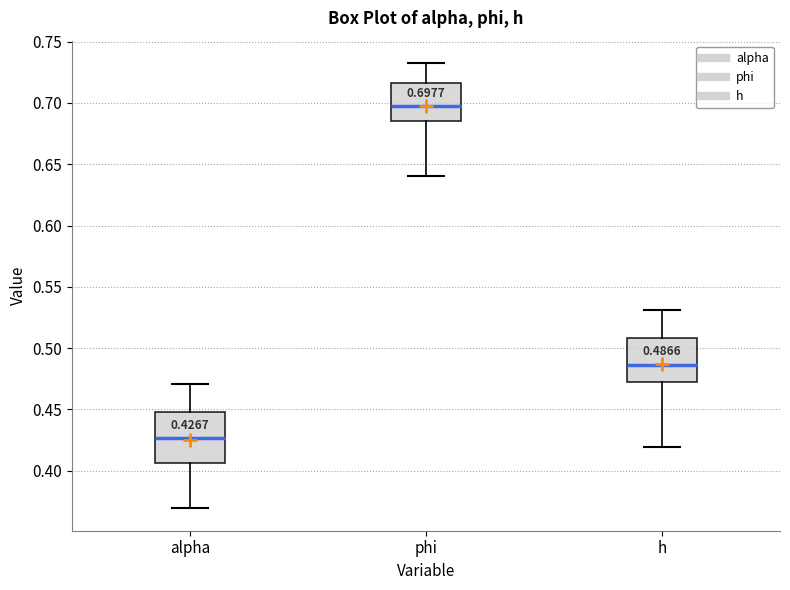

Comparing the boxes themselves (not the whiskers), which one is the tallest?

alpha